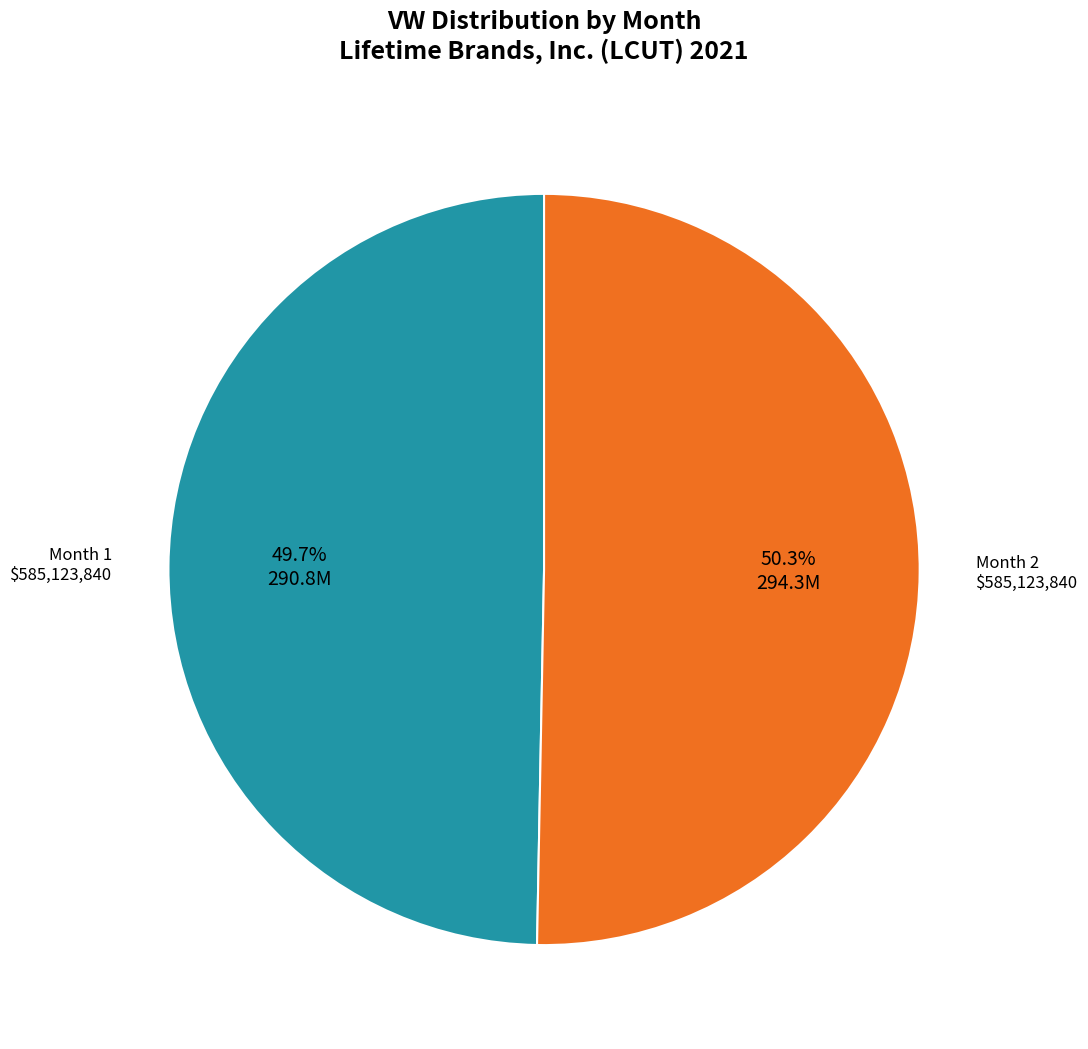

Rank the categories by value from lowest to highest.

Month 1, Month 2